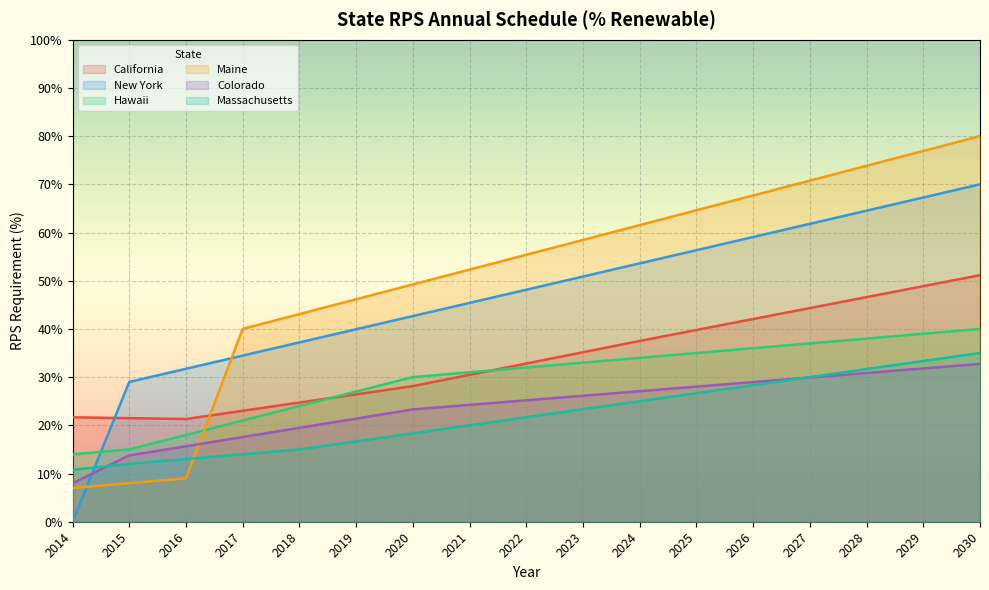

Rank the series at 2018 from highest to lowest value.

Maine, New York, California, Hawaii, Colorado, Massachusetts